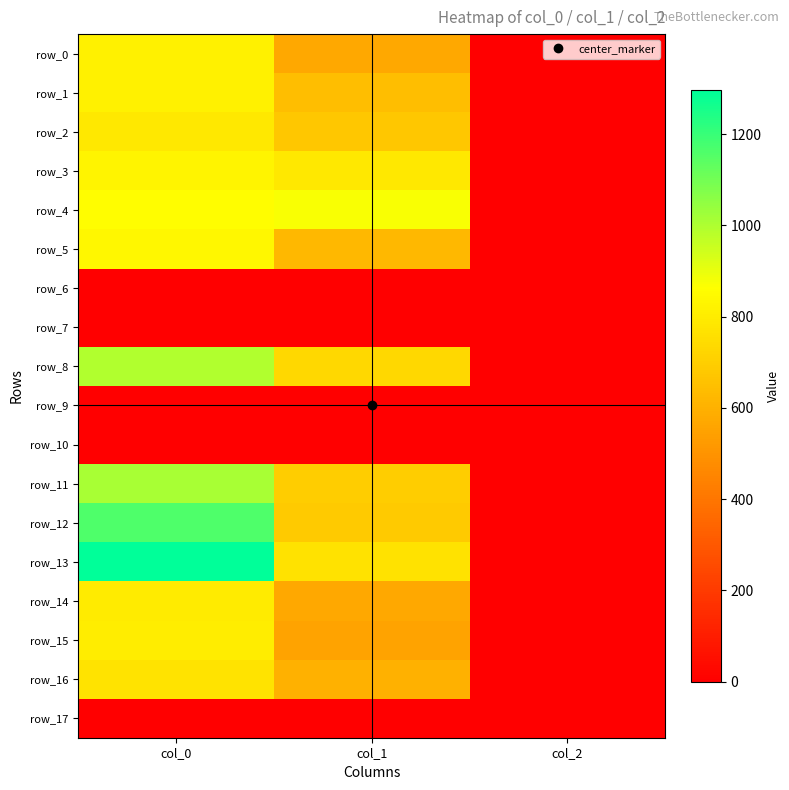

At which category does the chart reach its peak across all series?

col_0